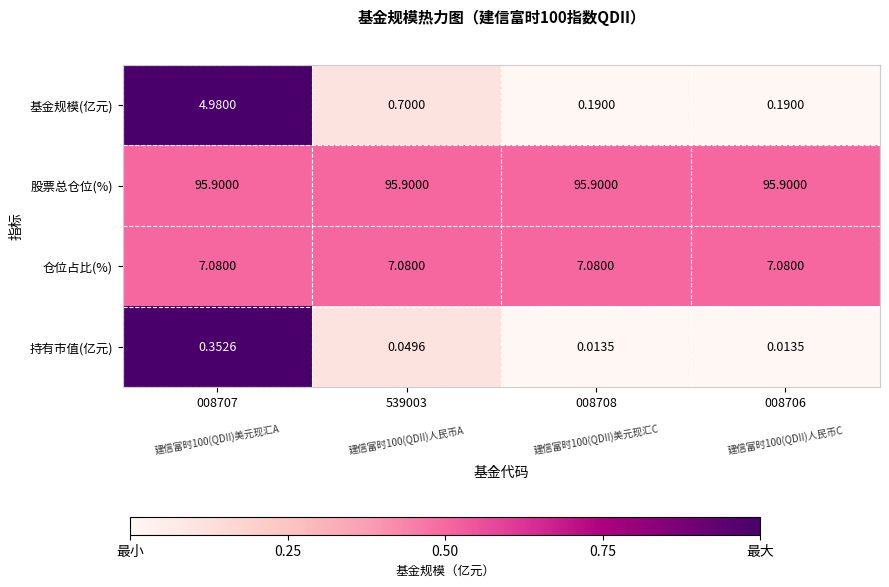

At 539003, list the series in order from smallest to largest.

持有市值(亿元), 基金规模(亿元), 仓位占比(%), 股票总仓位(%)